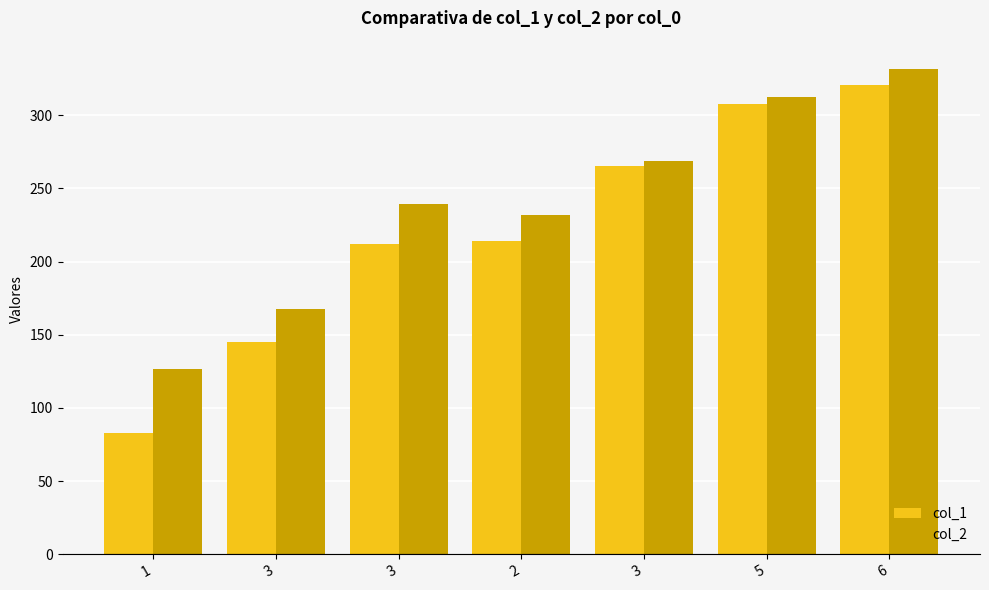

How many distinct data groups are displayed?

2